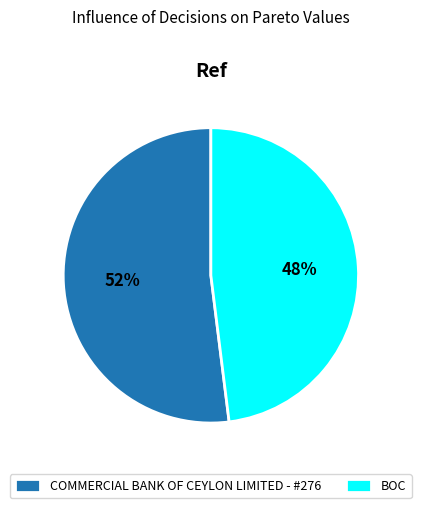

Approximately how many times larger is the value at COMMERCIAL BANK OF CEYLON LIMITED - #276 compared to BOC?

1.1